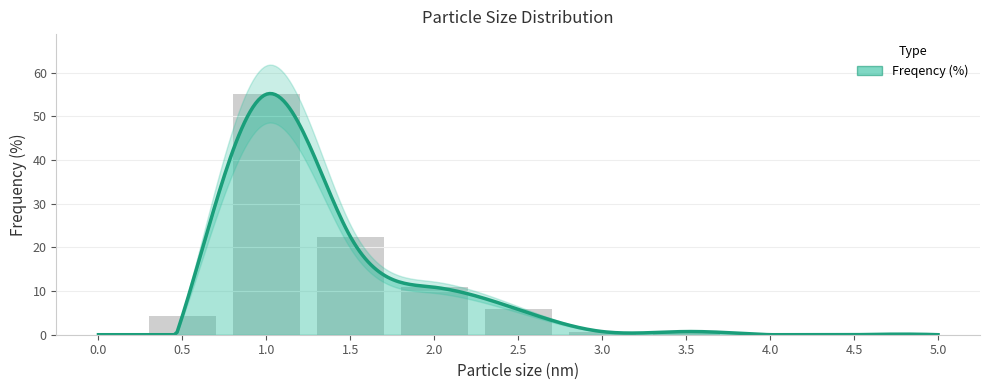

Rank the categories by value from highest to lowest.

1, 1.5, 2, 2.5, 0.5, 3, 3.5, 0, 4, 4.5, 5